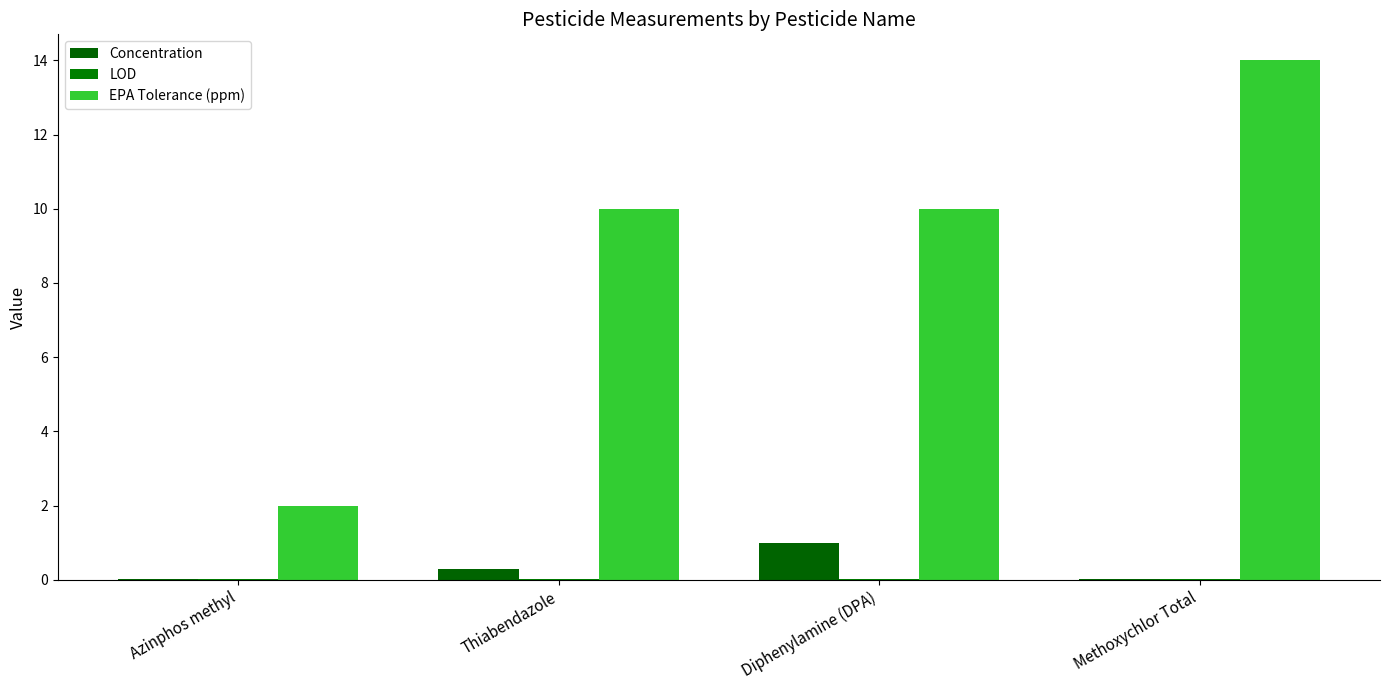

What is the average value of the EPA Tolerance (ppm) series?

9.0